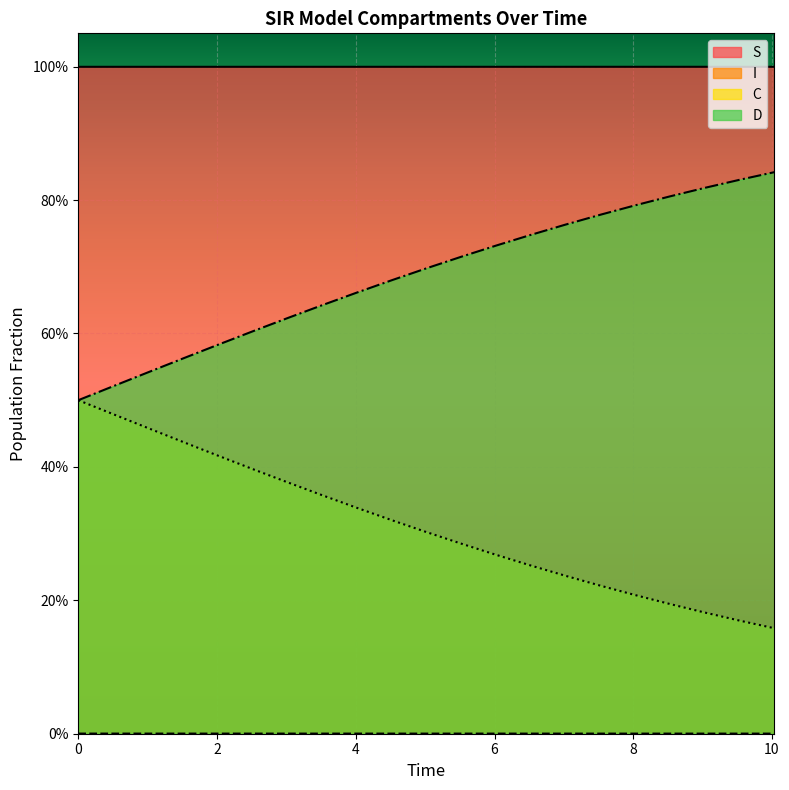

The S series shows 1.0 at 8. True or false?

True